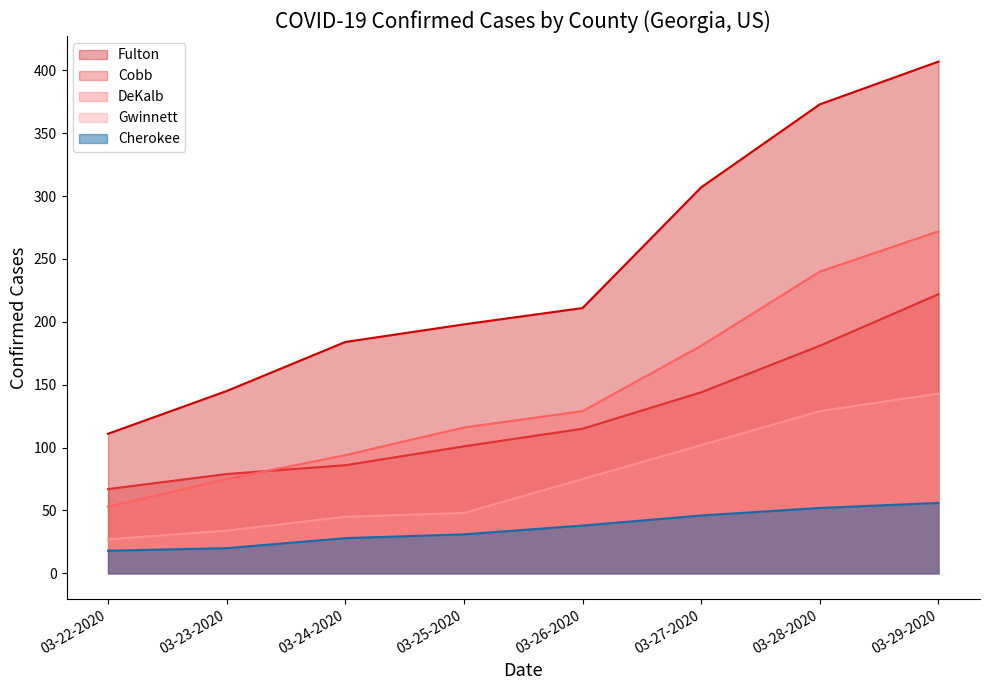

The DeKalb series shows 272 at 03-29-2020. True or false?

True